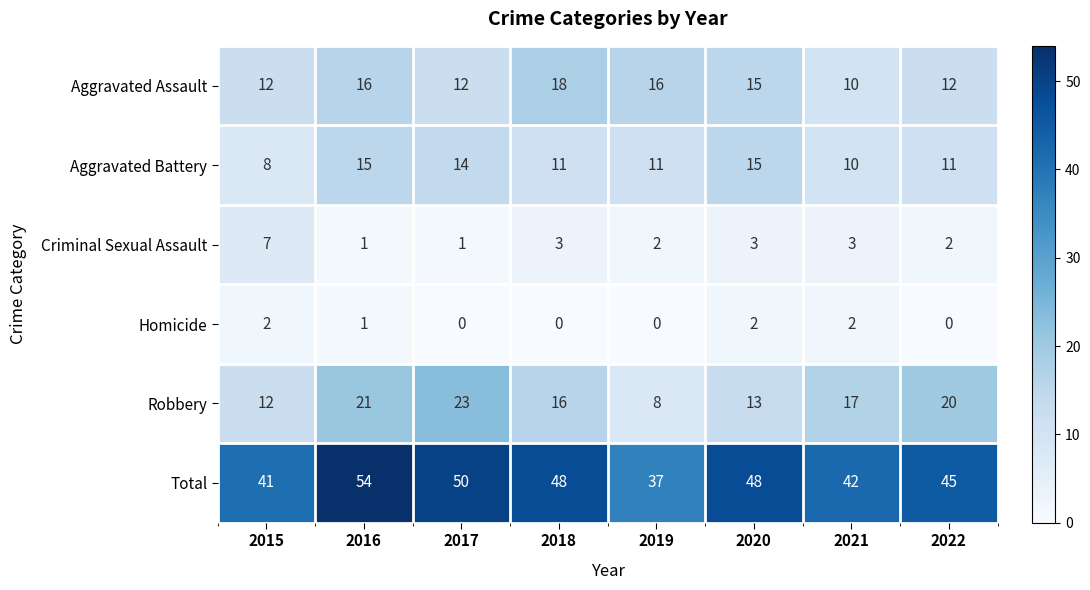

Is it true that Robbery equals 13 at 2020?

True